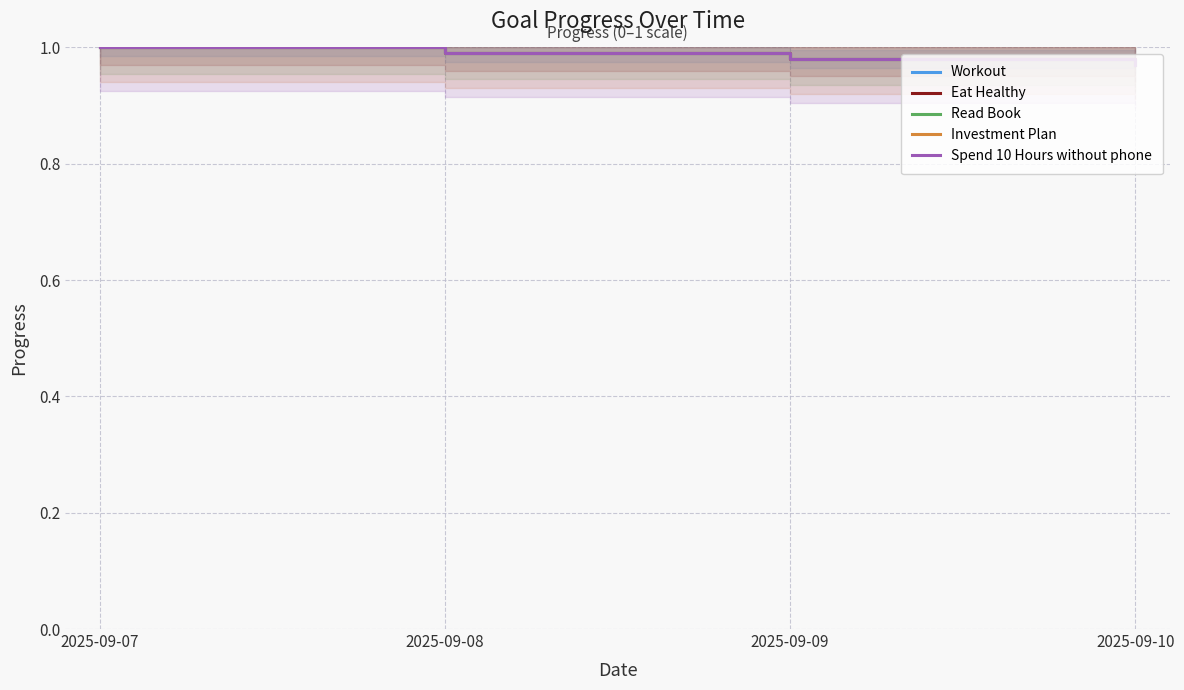

What are all the series names shown in the legend?

Workout, Eat Healthy, Read Book, Investment Plan, Spend 10 Hours without phone